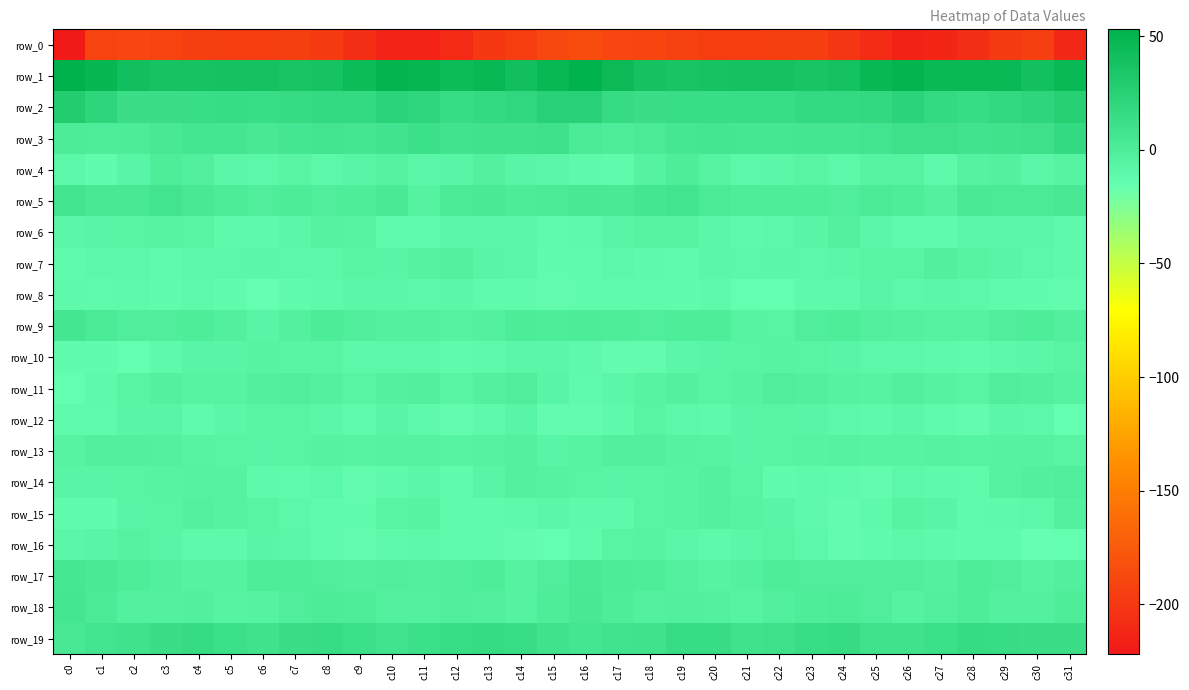

Rank the categories by row_19 value from lowest to highest.

c0, c16, c1, c17, c10, c2, c26, c6, c25, c18, c15, c21, c22, c11, c5, c9, c27, c7, c31, c30, c3, c14, c23, c12, c19, c20, c29, c8, c24, c28, c4, c13